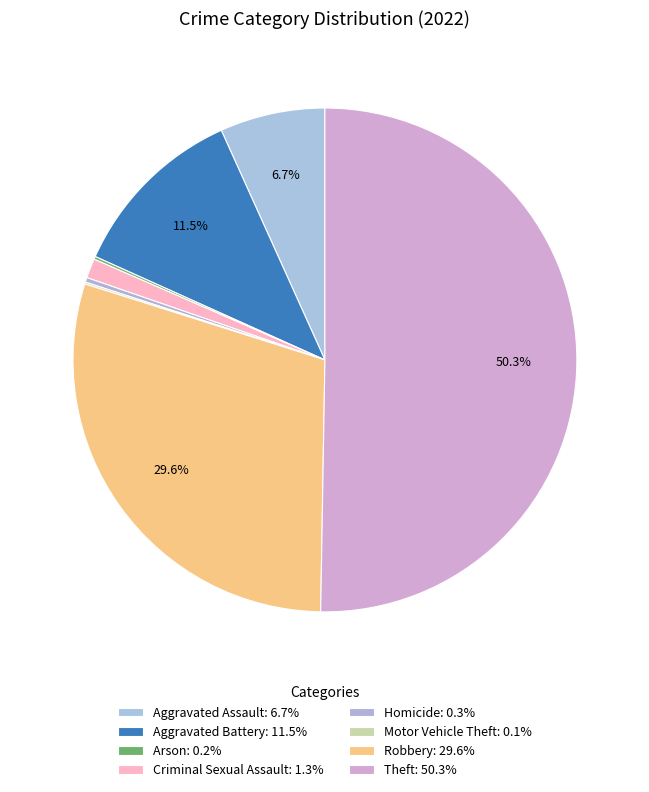

To the nearest percent, what is the difference between the largest and smallest slice percentages?

50%